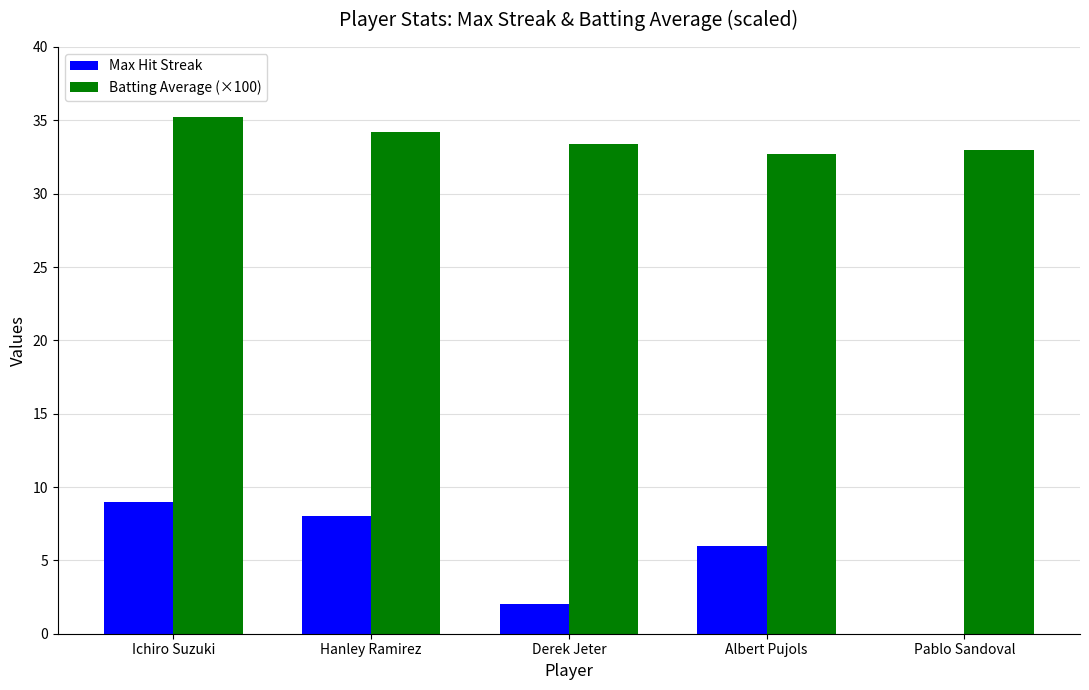

What is the sum of all Max Hit Streak values?

25.0